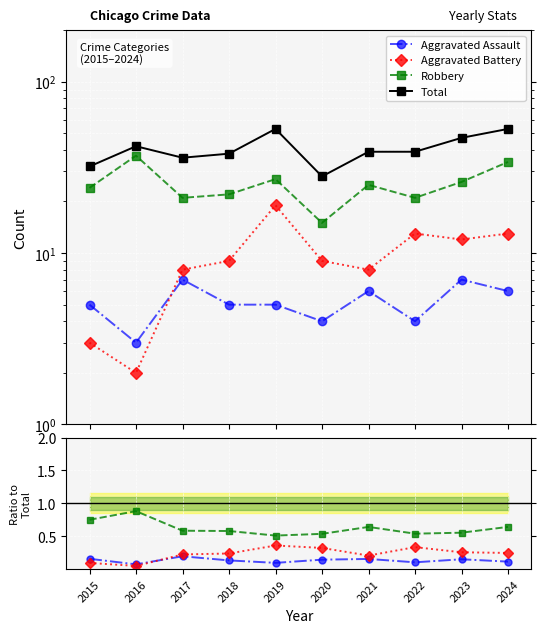

The value of Total at 2016 is 22.8. True or false?

False